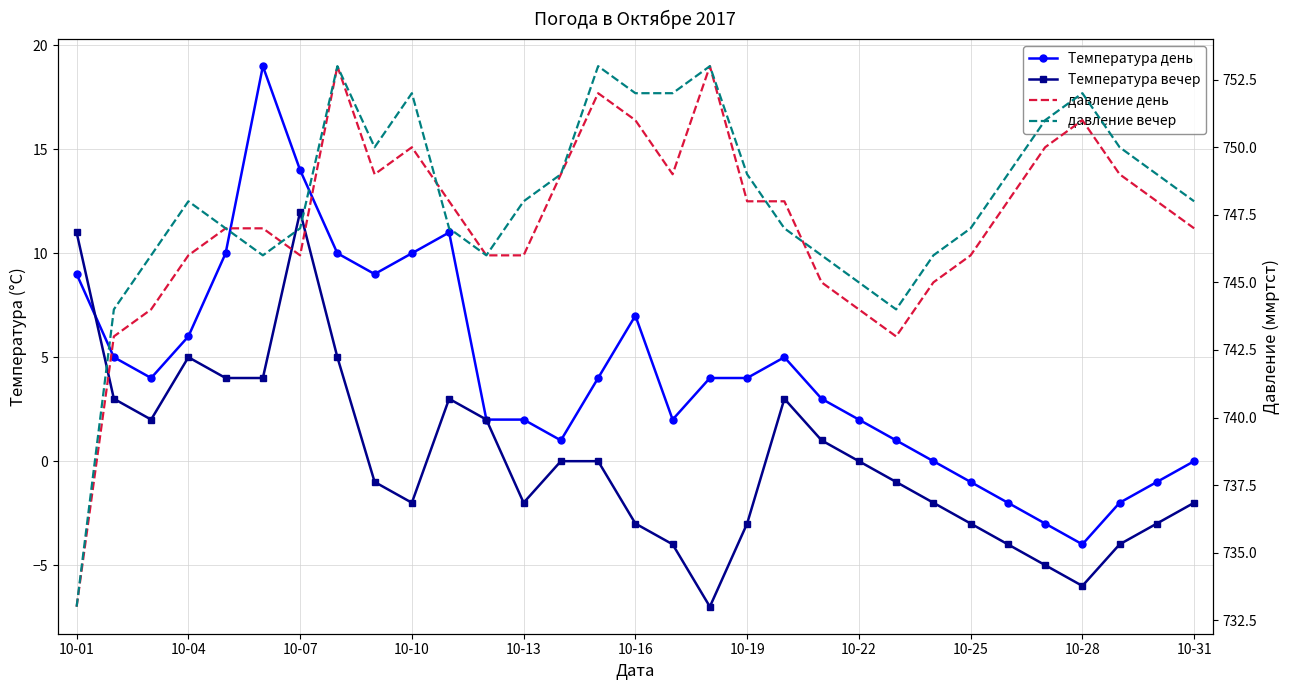

Which series ends up on top after the final intersection of Температура день and Температура вечер?

Температура день